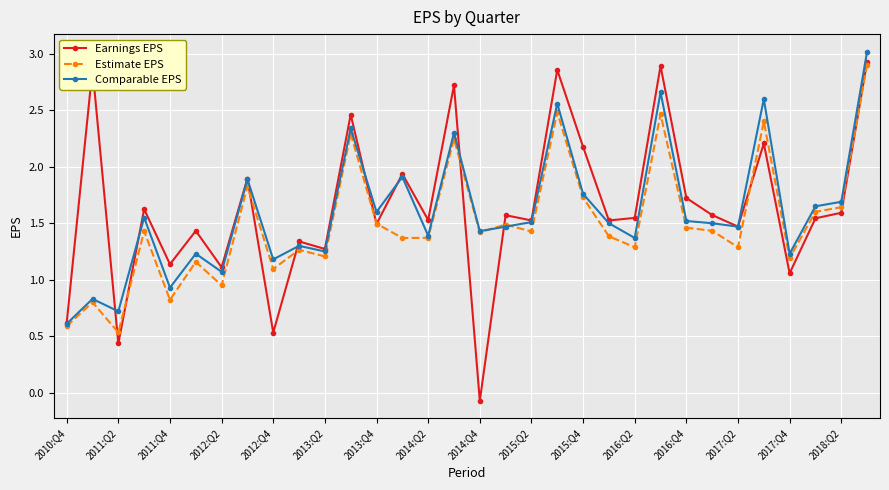

At how many categories does at least one series exceed 0?

32